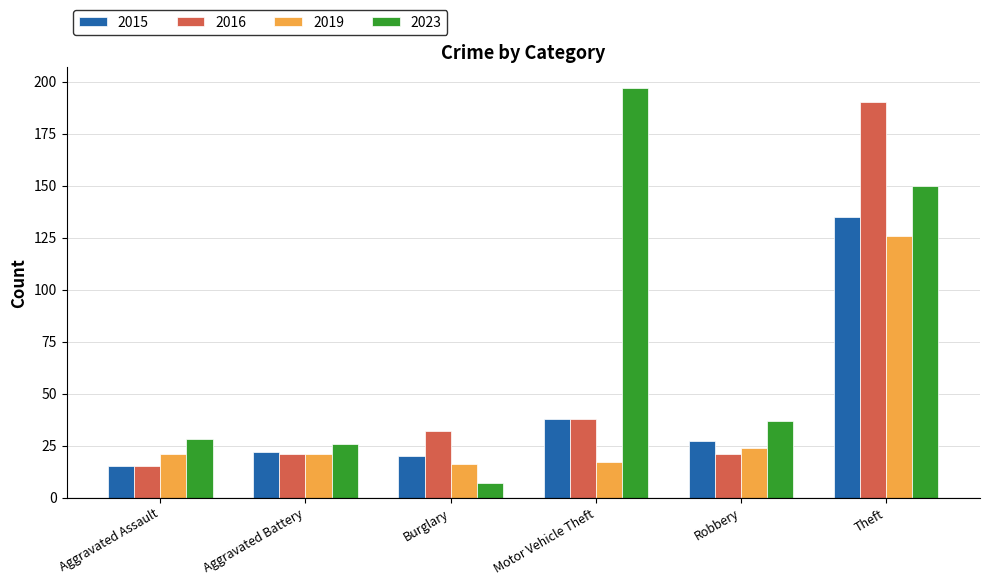

What is the label of the 2nd bar from the right?

Robbery